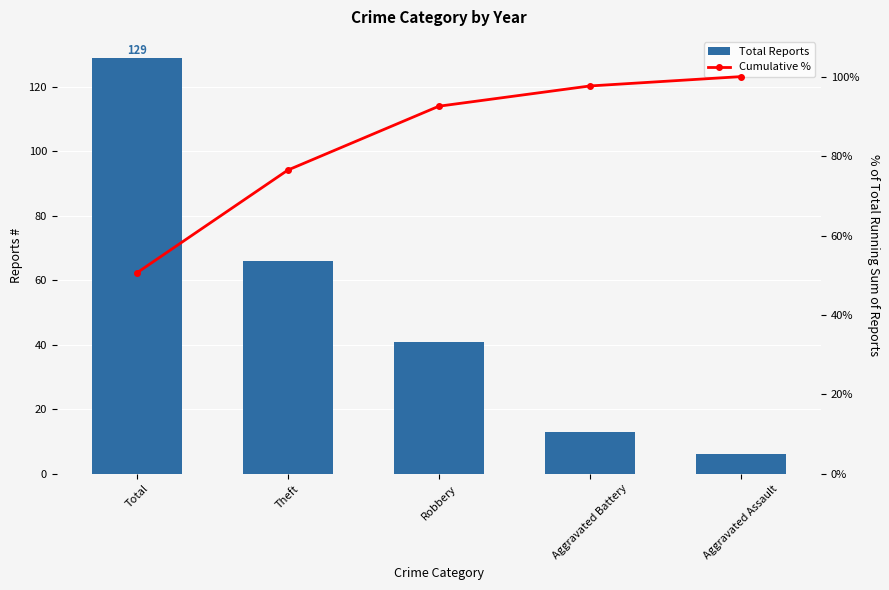

Where does the Cumulative % series first go above 92?

Robbery